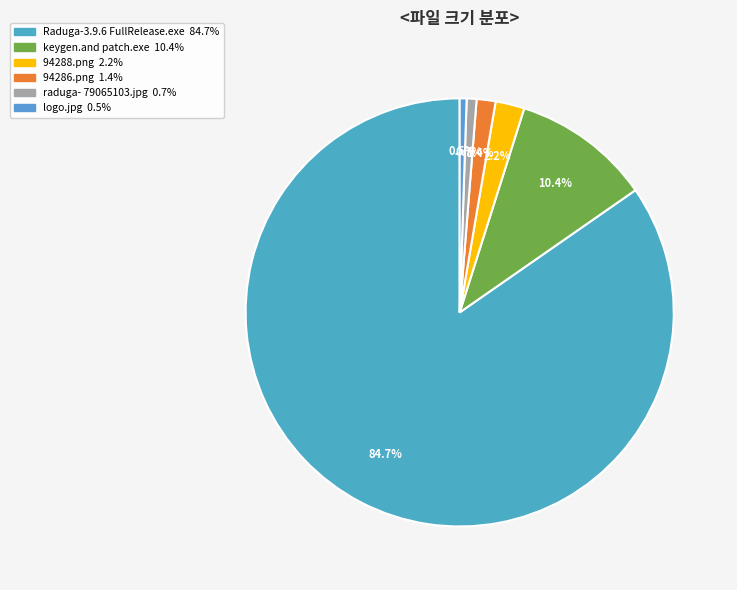

What is the smallest slice in the pie chart?

logo.jpg